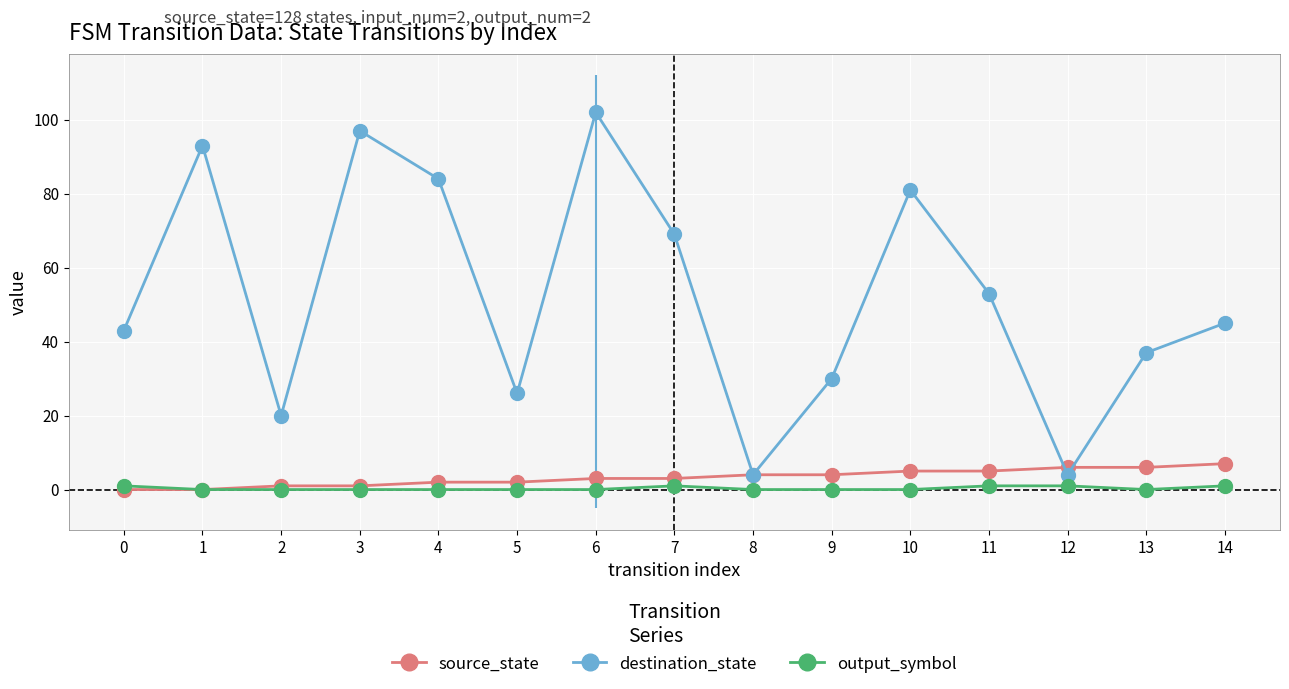

What is the difference between the highest and lowest values at 9?

30